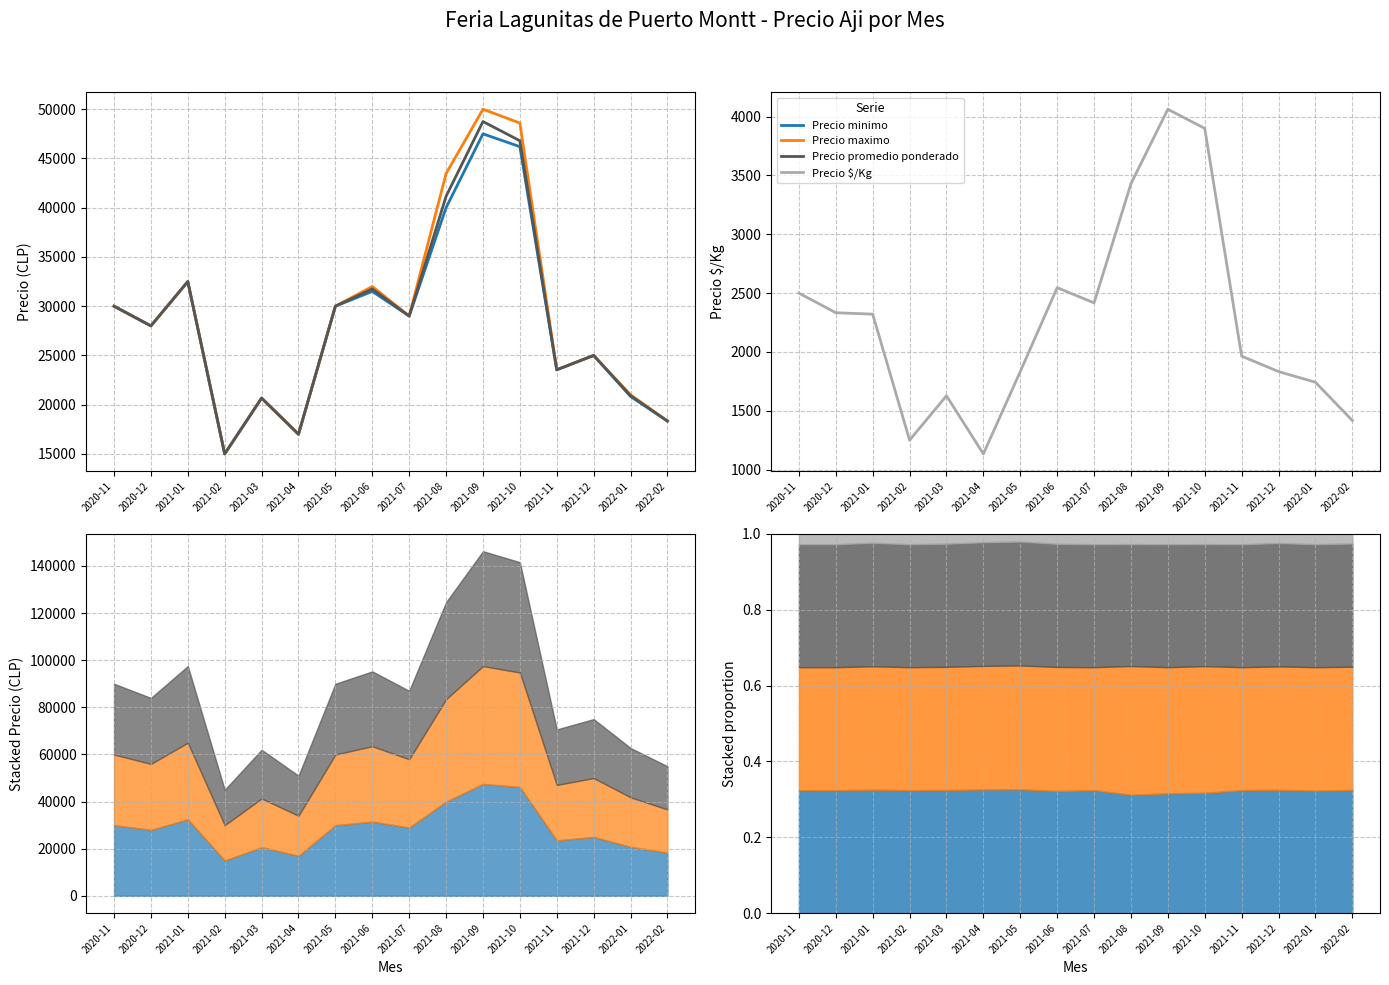

What are all the series names shown in the legend?

Precio minimo, Precio maximo, Precio promedio ponderado, Precio $/Kg